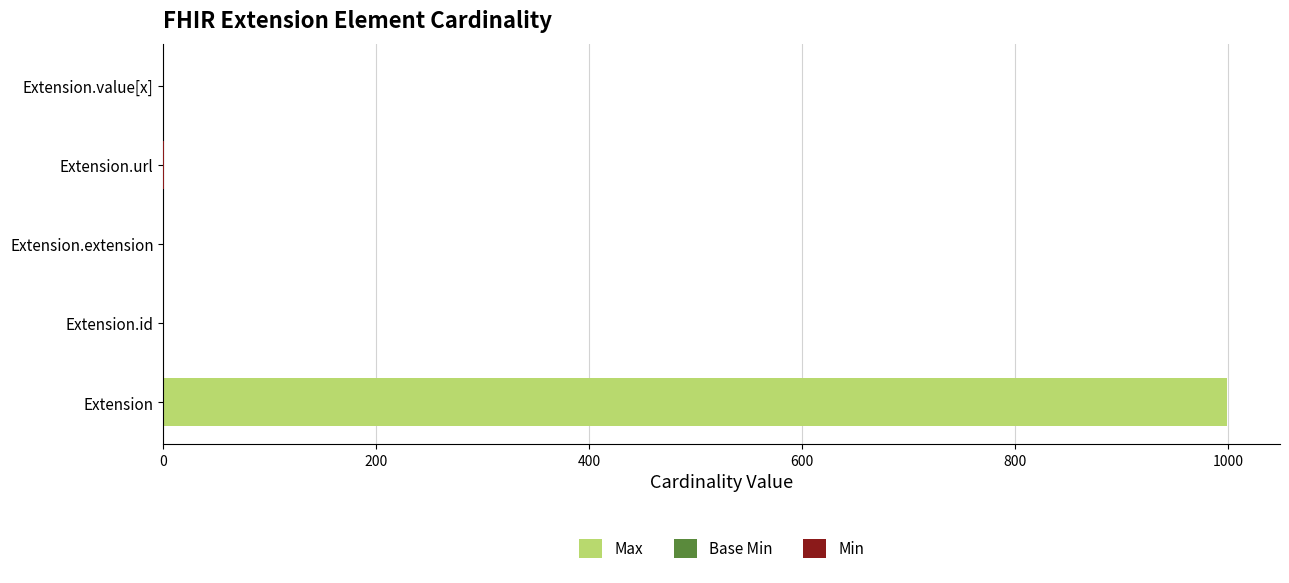

How many positive values does the Max series have?

4